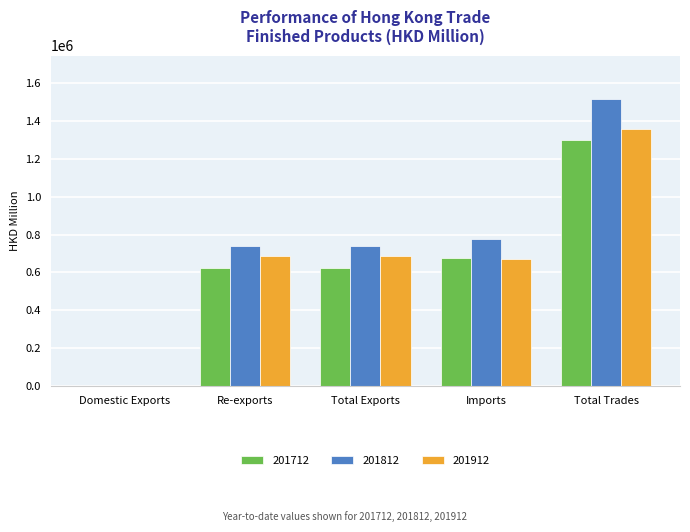

The 201812 series shows 1516476.5 at Total Trades. True or false?

True